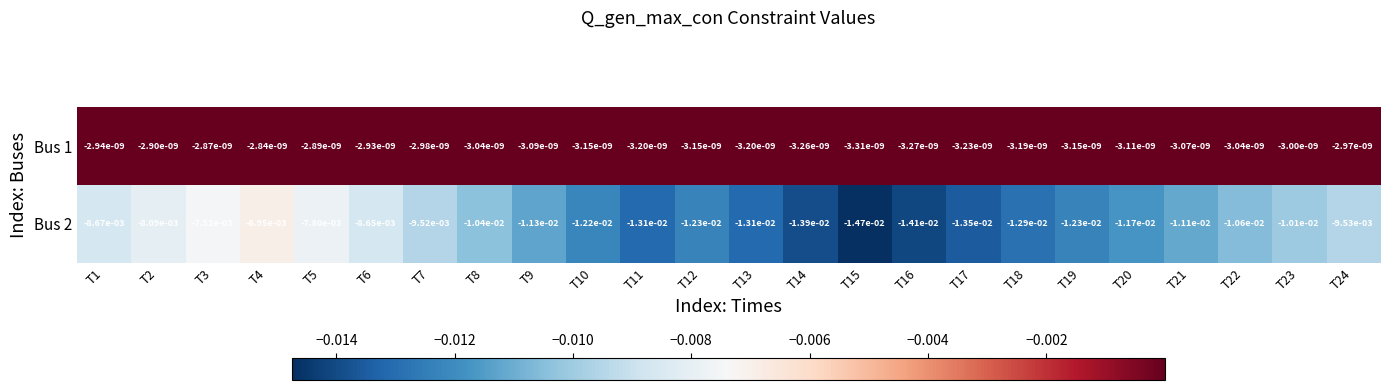

Is the value of Bus 2 at T13 greater than the value of Bus 1 at T15?

No